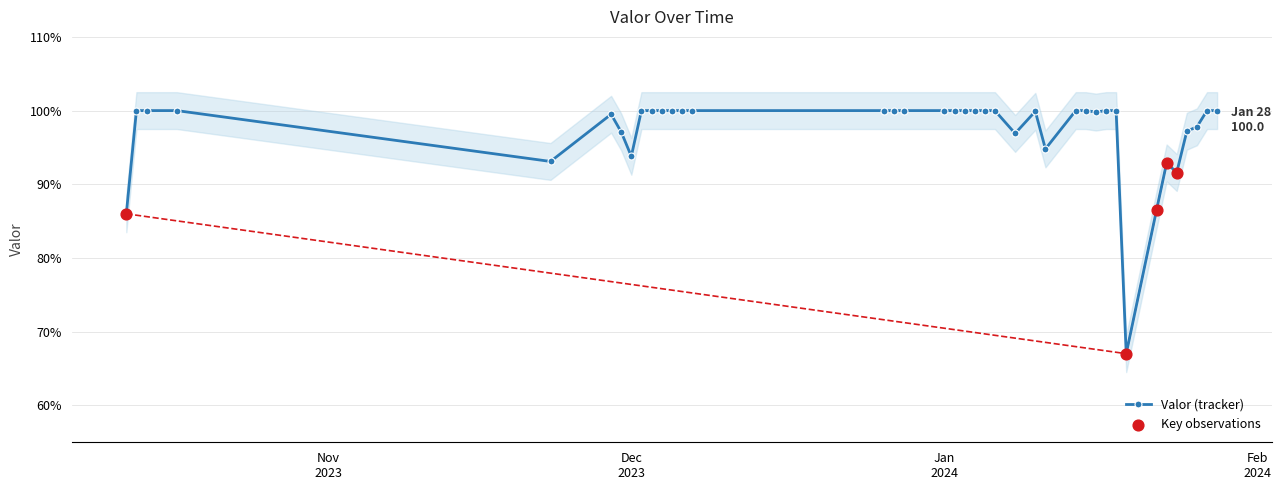

Which has a higher value, 2024-01-08 or 2023-10-17?

2023-10-17